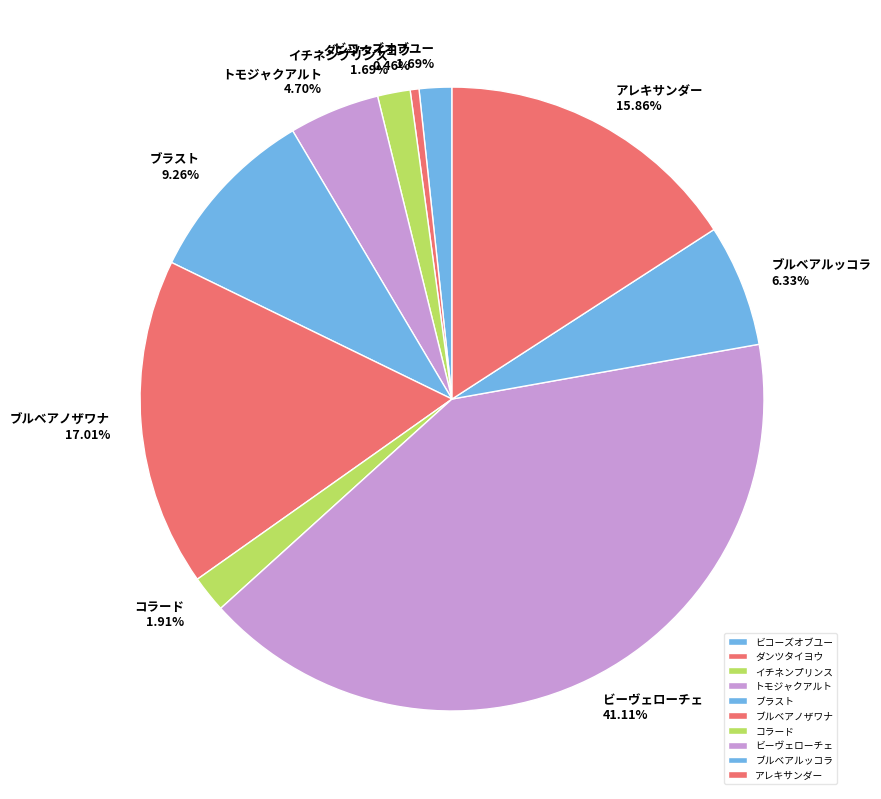

What is the ratio of the value at トモジャクアルト to the value at ダンツタイヨウ?

10.3